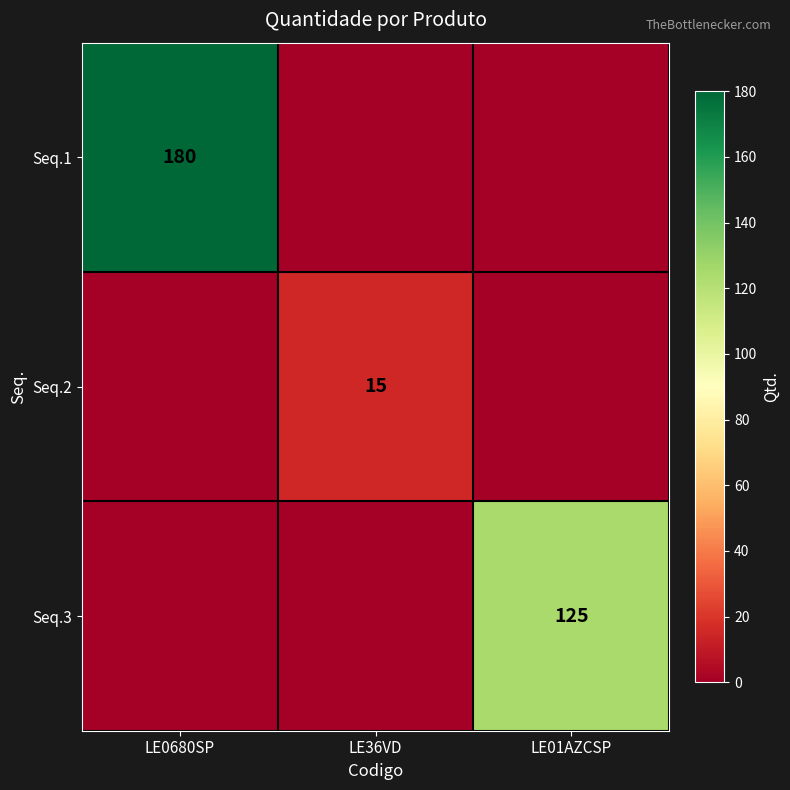

The Seq.2 series shows 10 at LE36VD. True or false?

False